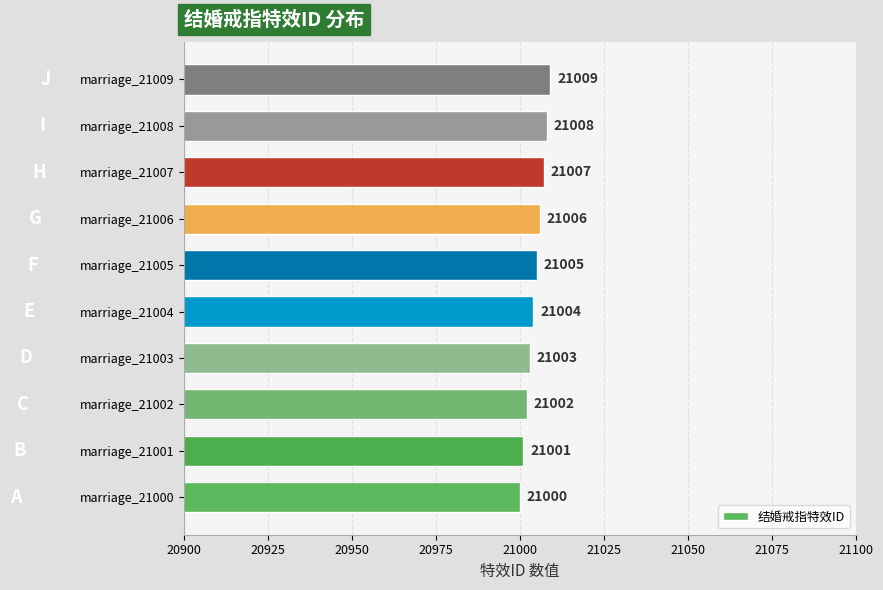

What is the sum of all values?

210045